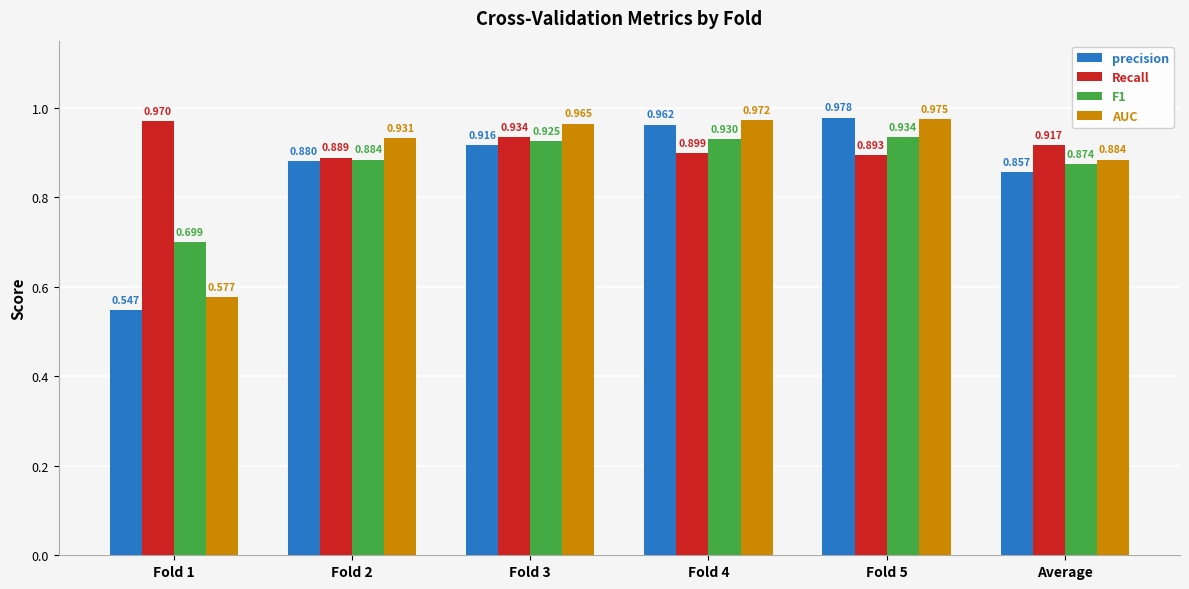

Are the bars horizontal?

No